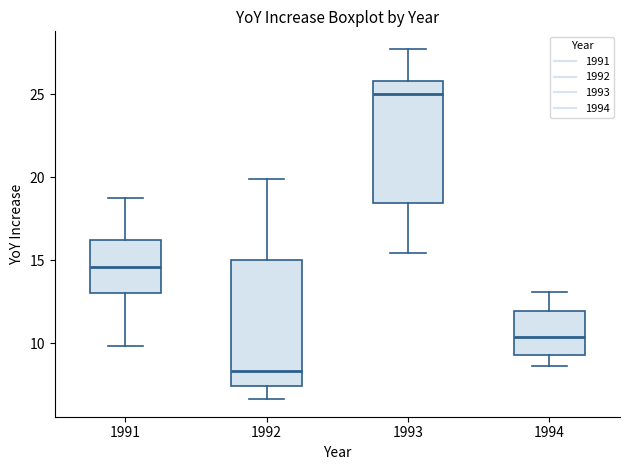

Which box's median line is the lowest?

1992